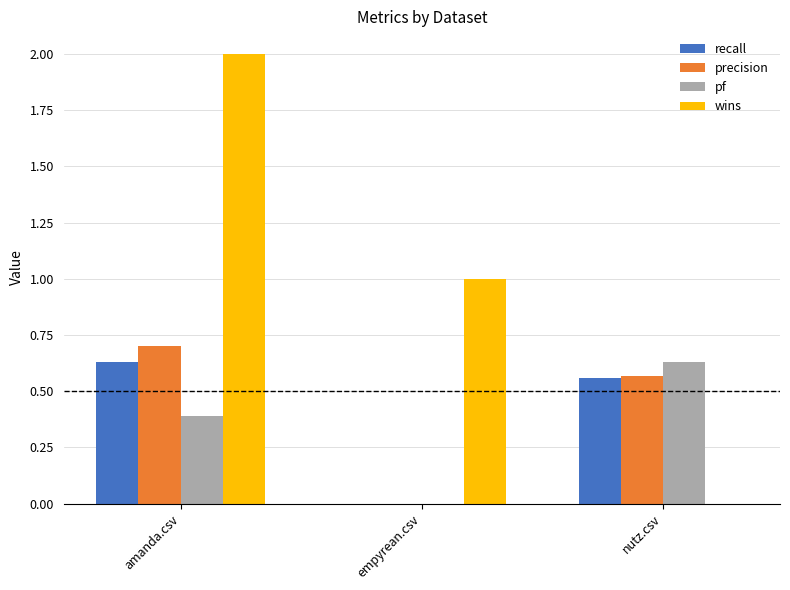

Is the value of pf at amanda.csv greater than the value of precision at amanda.csv?

No